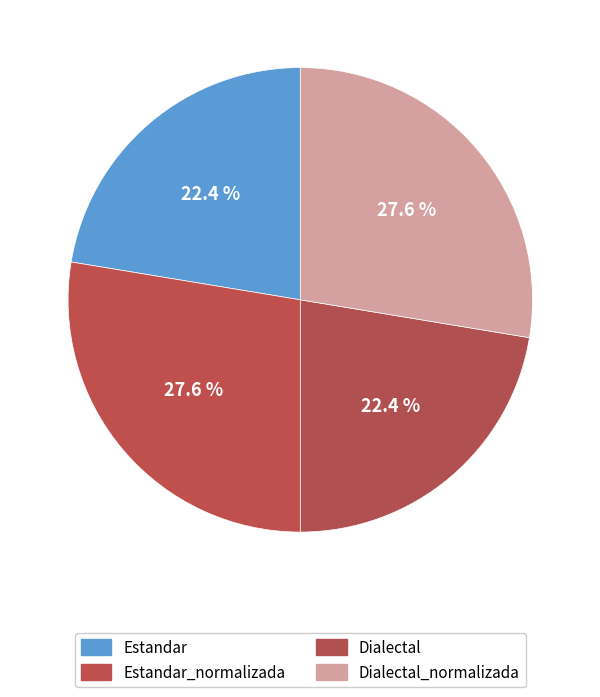

What percentage is the Estandar_normalizada slice, to the nearest percent?

28%